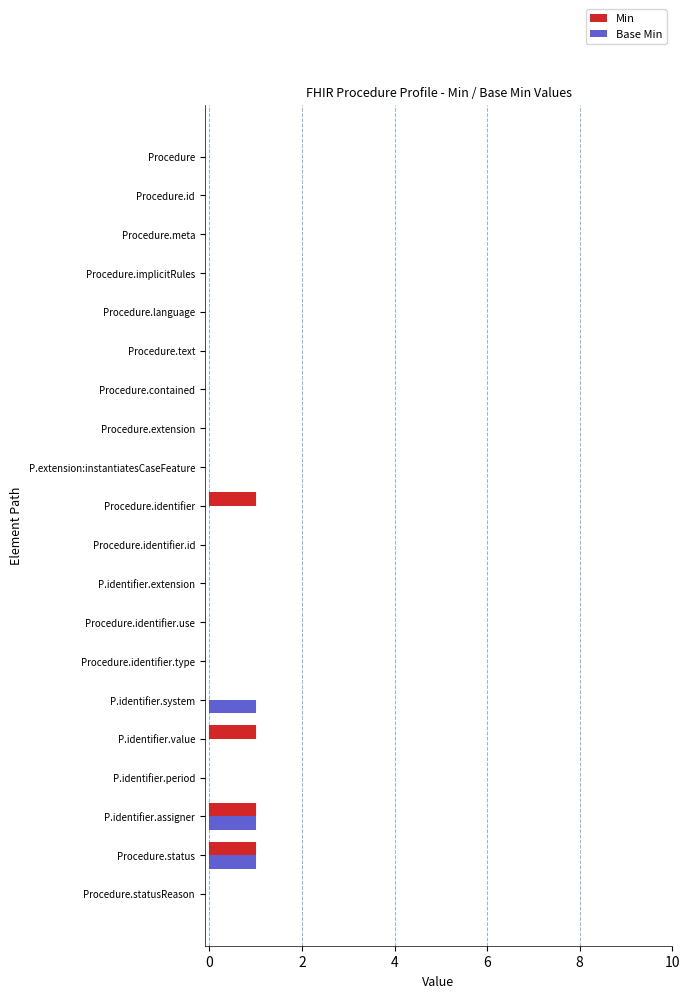

The value of Min at Procedure.text is 1. True or false?

False